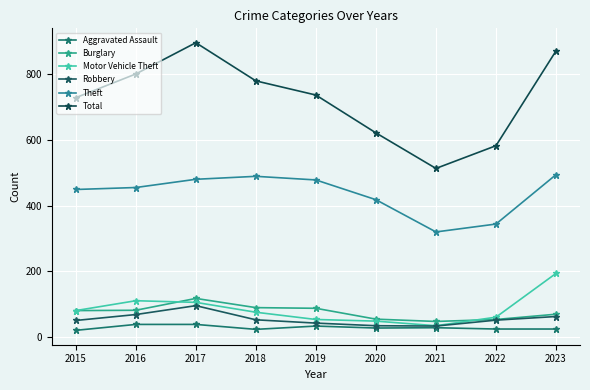

Rank the series at 2019 from lowest to highest value.

Aggravated Assault, Robbery, Motor Vehicle Theft, Burglary, Theft, Total